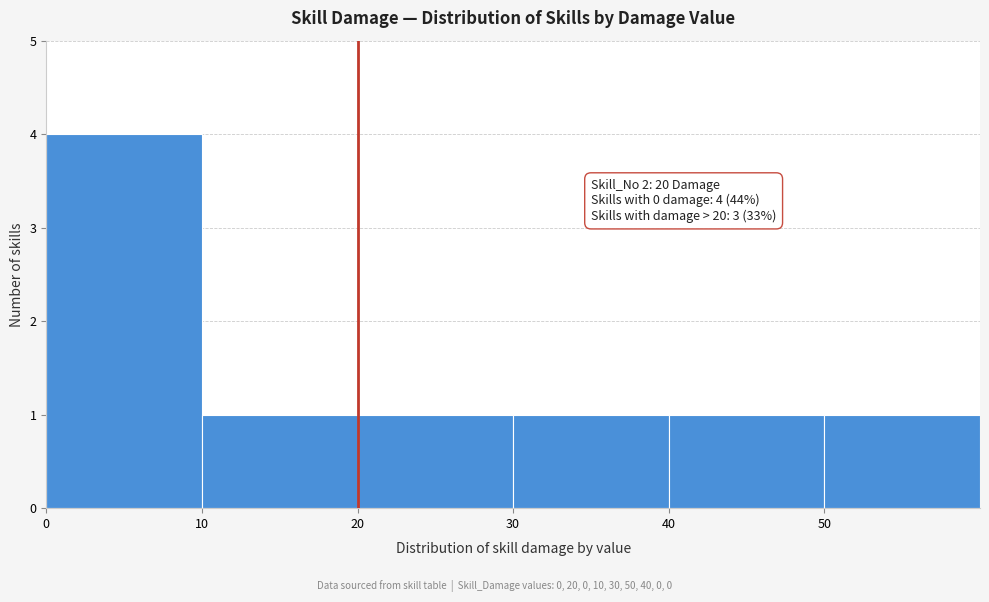

Over which range of the x-axis is the bar tallest?

0 to 10